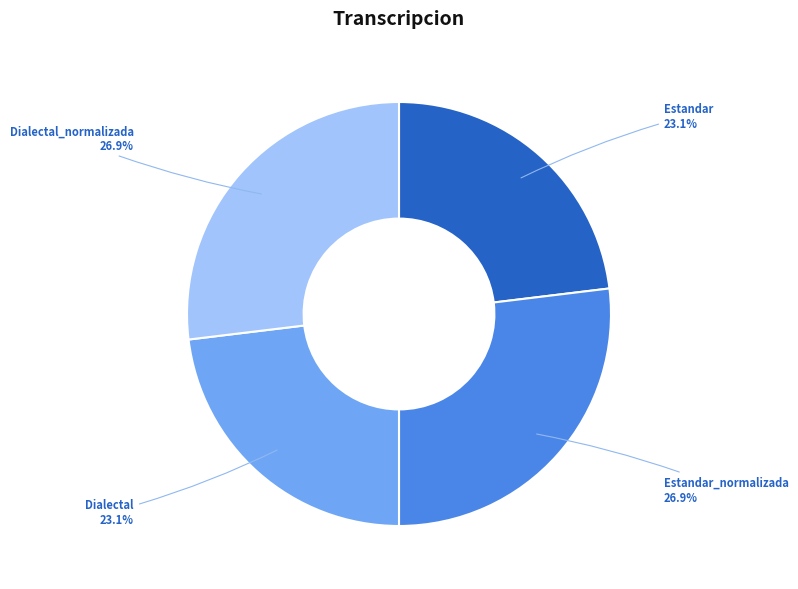

How much of the chart is everything except Dialectal_normalizada?

73.1%